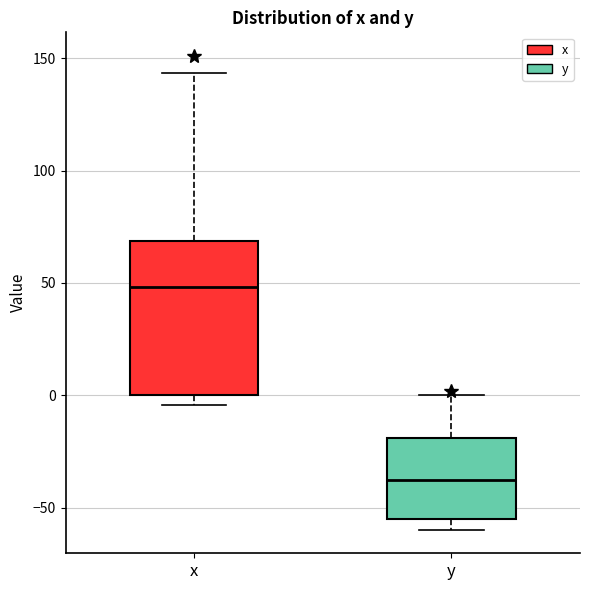

Reading left to right, transcribe this box plot: for each box, give where its median line is, the range the box spans, and where its two whiskers end, as read against the y-axis. The values are not printed on the chart, so give them approximately, as read against the axis.

x: median 50, box 0 to 70, whiskers -5 to 145
y: median -35, box -55 to -20, whiskers -60 to 0